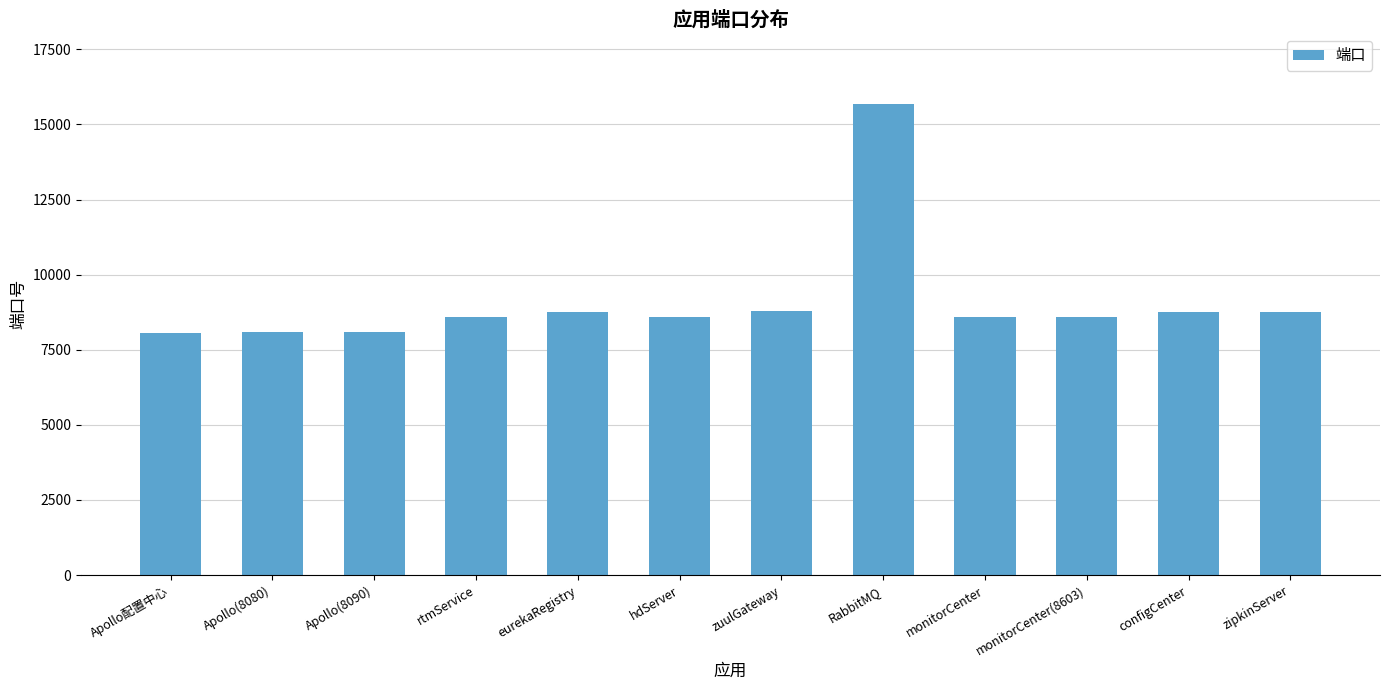

Is it true that the value at eurekaRegistry is 8761?

True